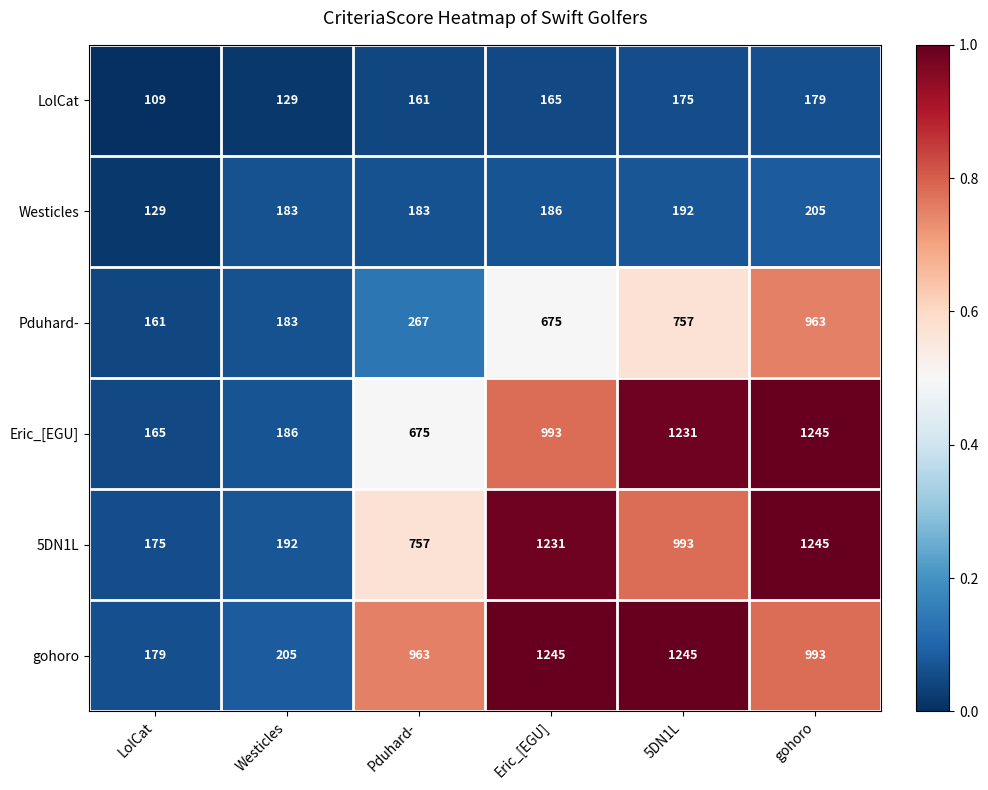

What is the sum of all Eric_[EGU] values?

4495